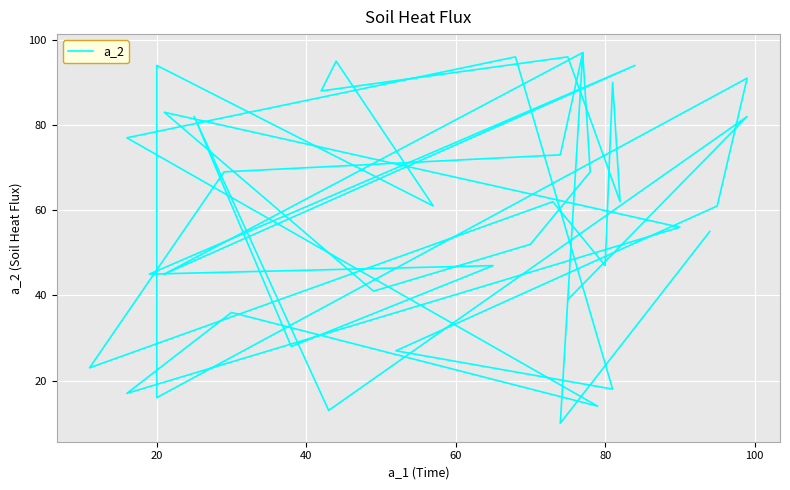

At which label does the data first exceed 61?

40